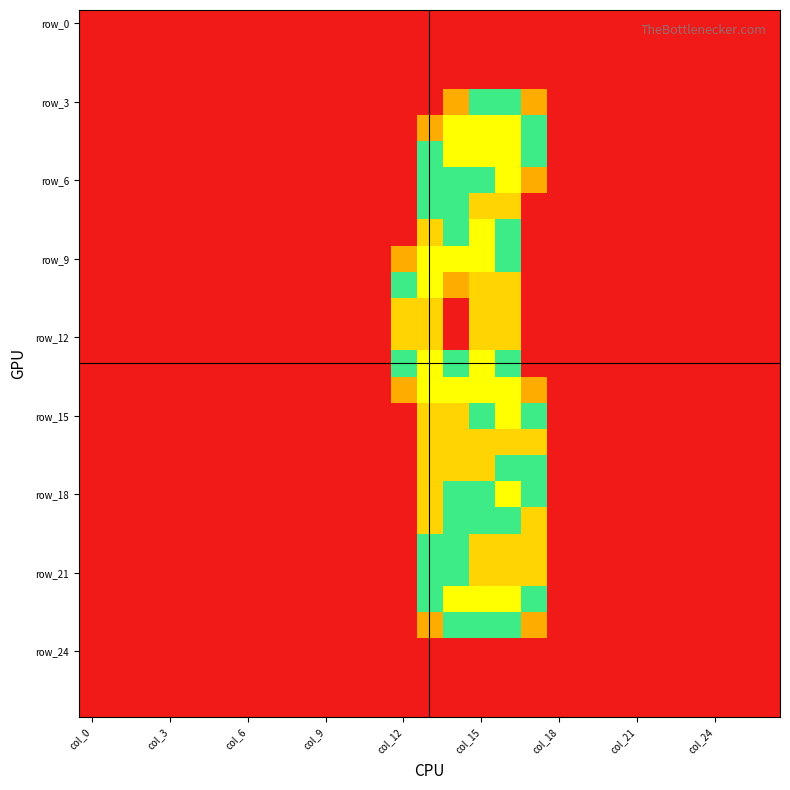

How many categories are shown in the chart?

27